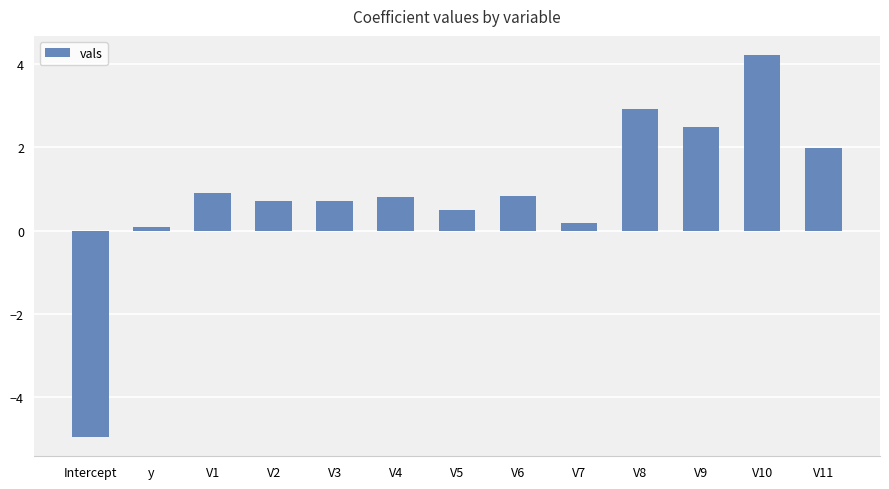

Does the chart contain stacked bars?

No